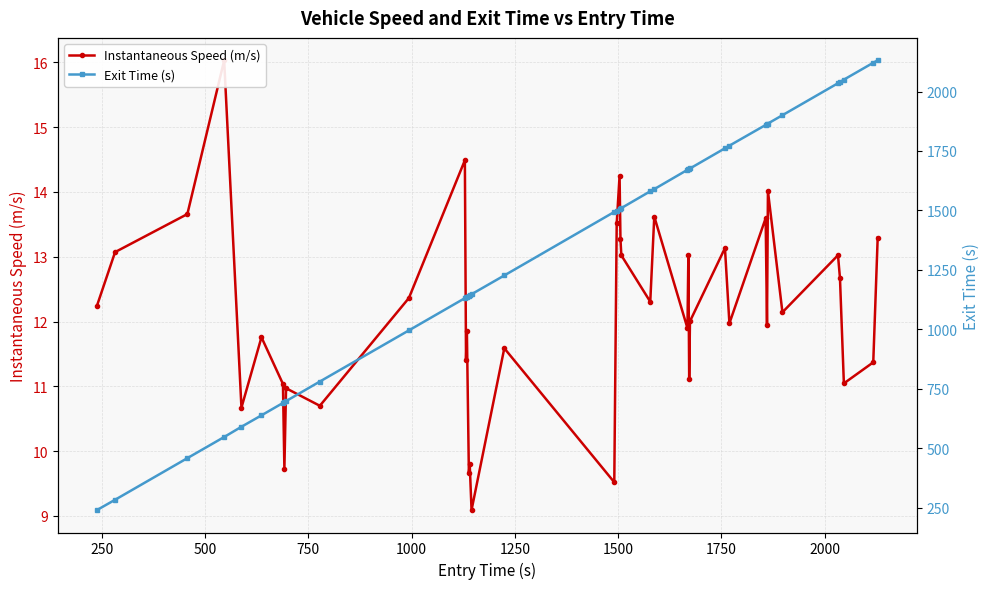

Which series has the largest range (max minus min)?

Exit Time (s)